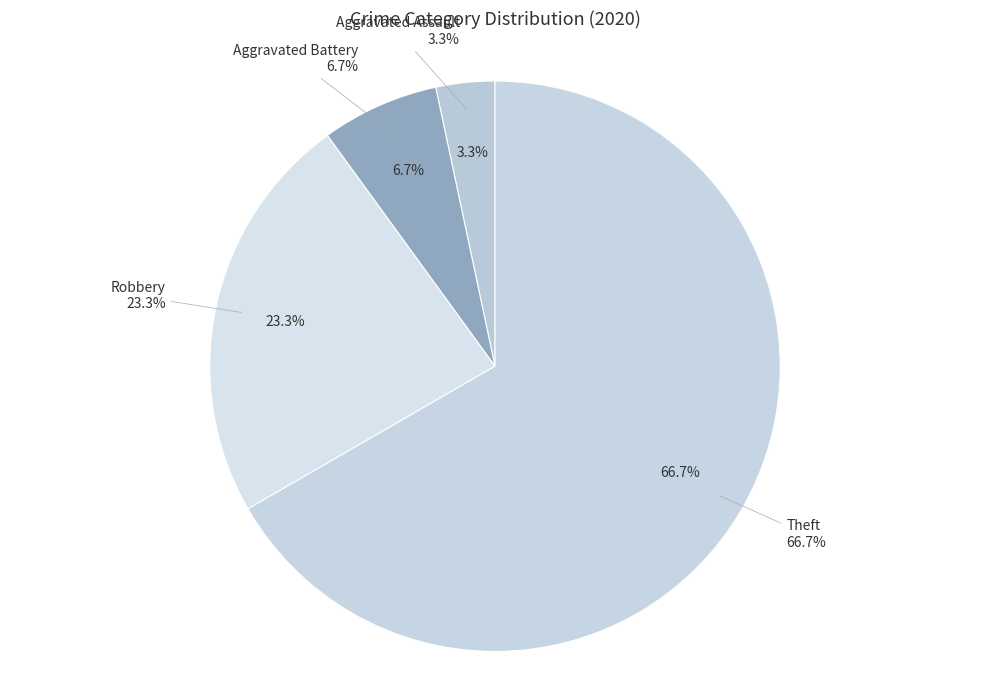

Is there a majority slice in this chart?

Yes